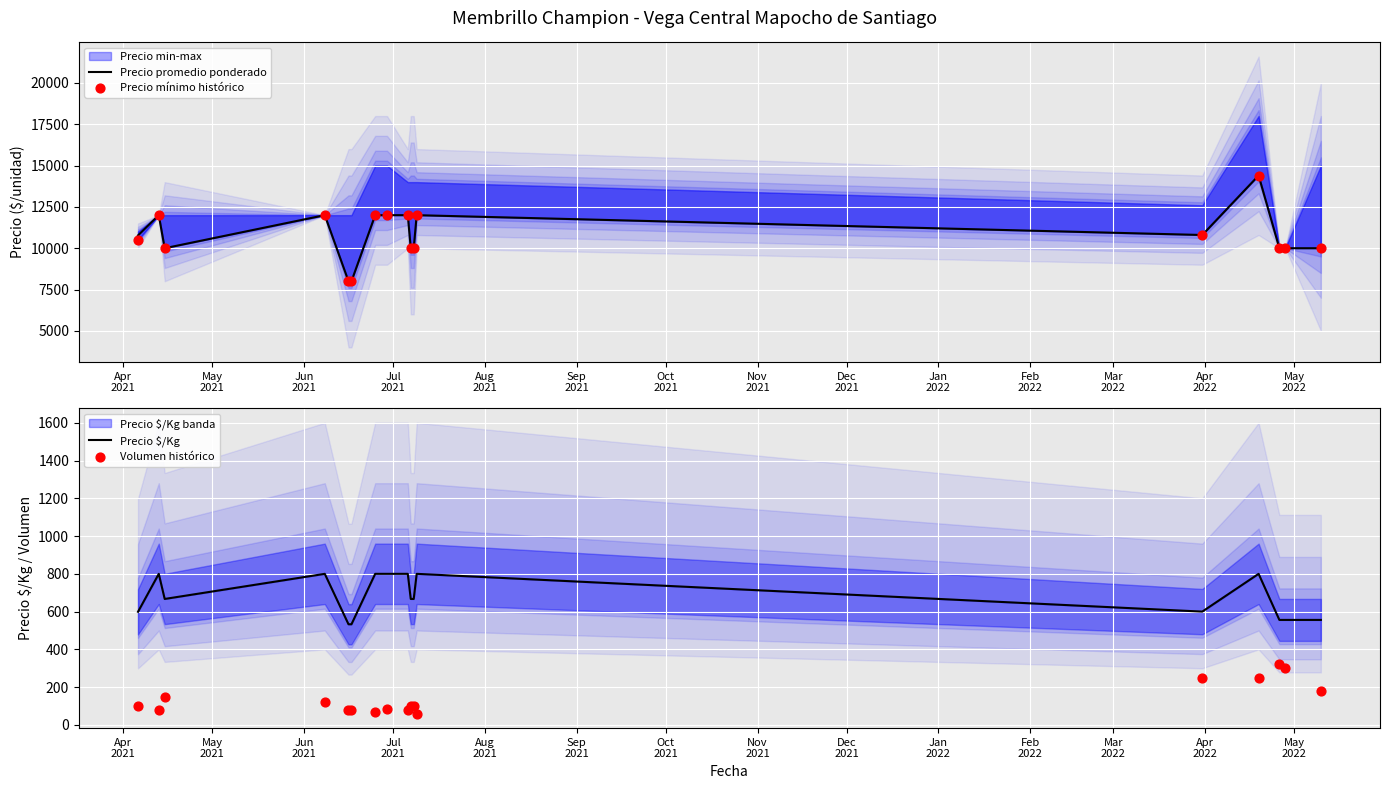

Which series contains the highest Y value?

Precio promedio ponderado